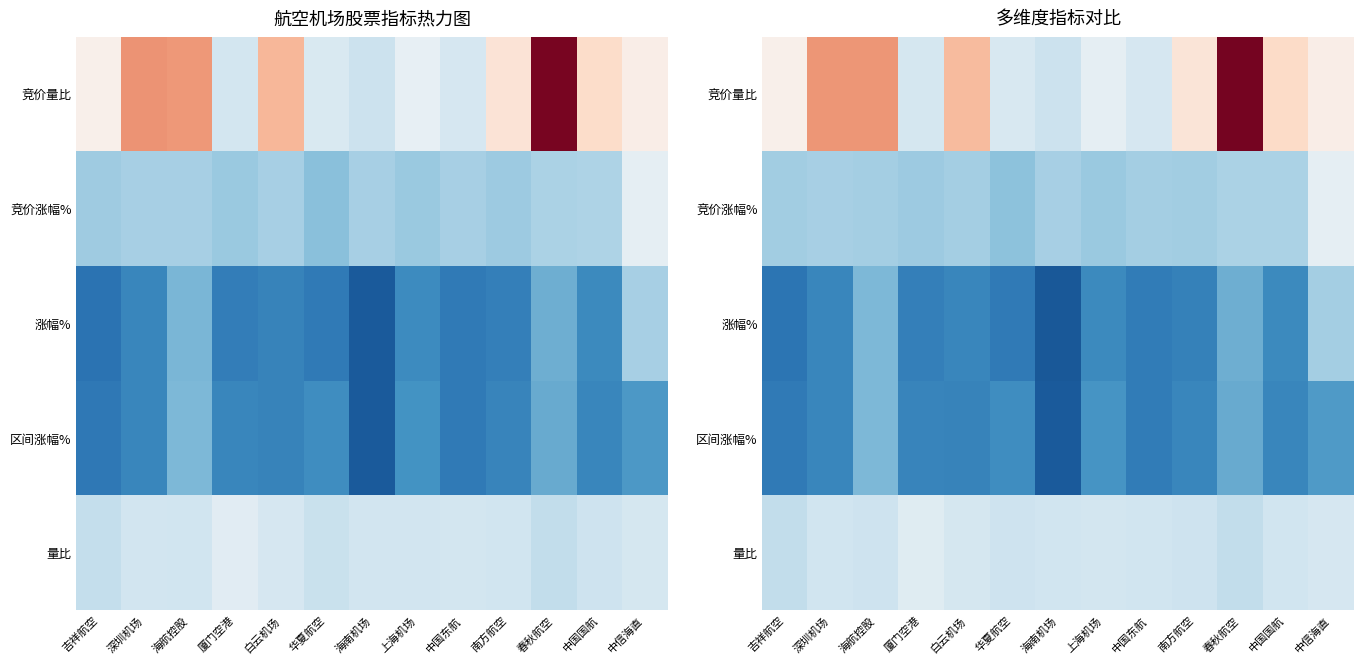

Read the 竞价量比 value at 上海机场.

1.5